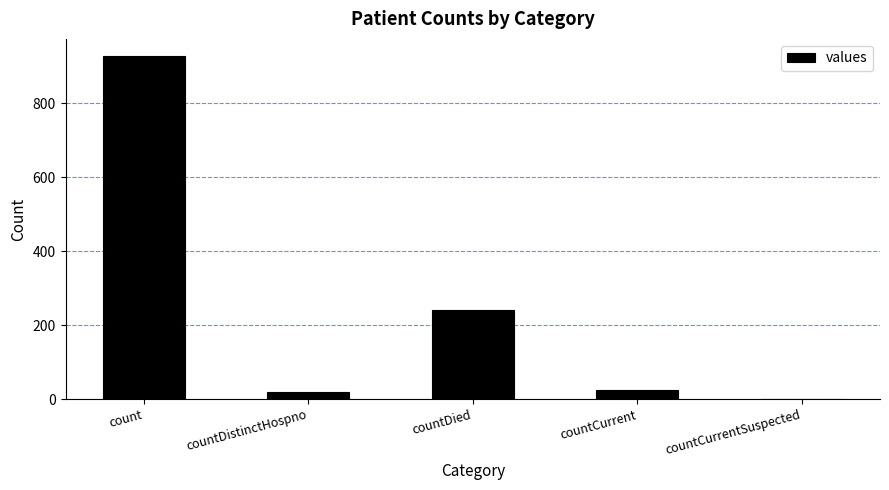

Reading left to right, list all the values displayed in this chart.

count=928	countDistinctHospno=19	countDied=241	countCurrent=24	countCurrentSuspected=0